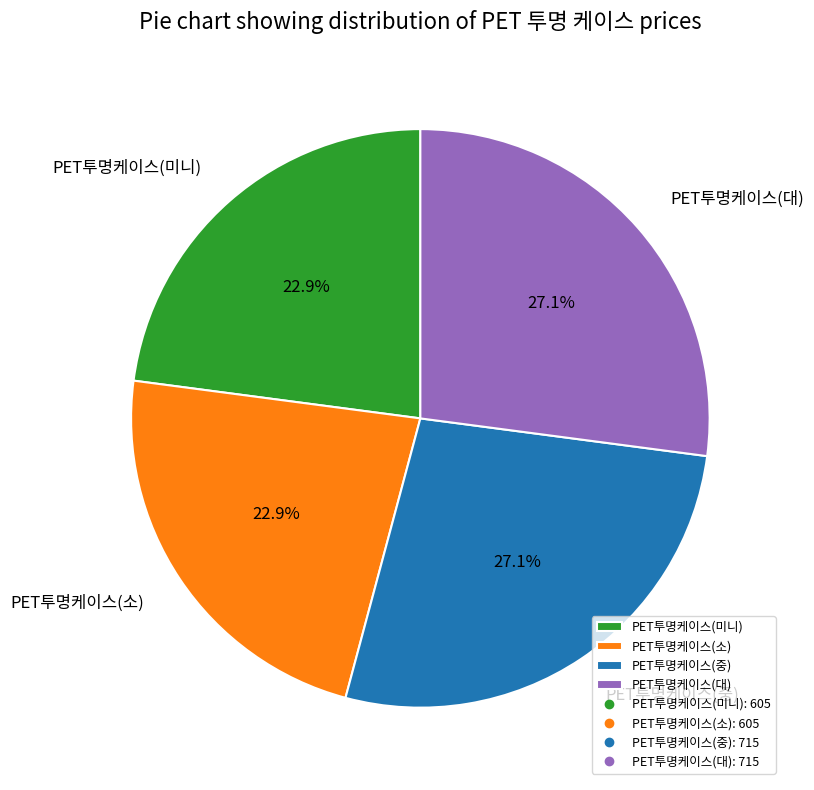

The PET투명케이스(미니) slice represents 13% of the pie. True or false?

False